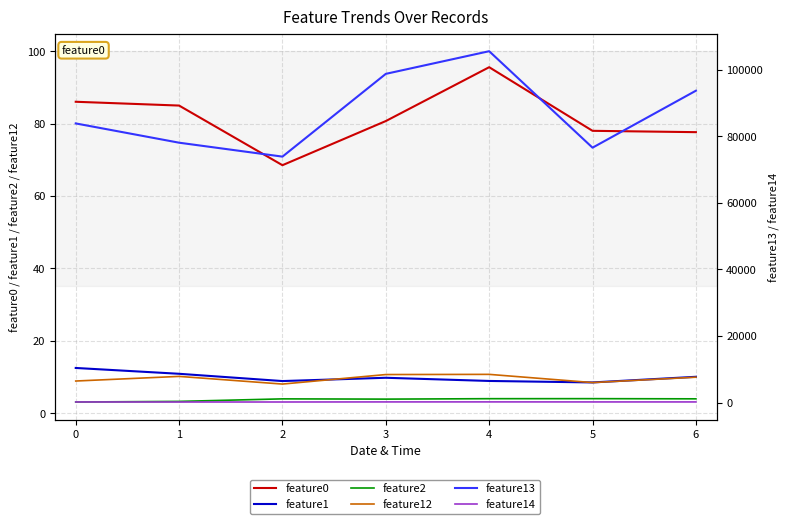

Reading left to right, transcribe all the data shown in this chart.

feature0: 86.0	85.0	68.5	80.7	95.6	78.0	77.6
feature1: 12.5	10.9	8.8	9.8	8.9	8.5	10.0
feature2: 3.1	3.2	3.9	3.9	4.0	4.0	3.9
feature12: 8.9	10.1	8.0	10.7	10.7	8.4	9.9
feature13: 83826.0	78039.0	73856.0	98713.0	105515.0	76544.0	93651.0
feature14: 176.0	160.0	165.0	187.0	195.0	184.0	183.0